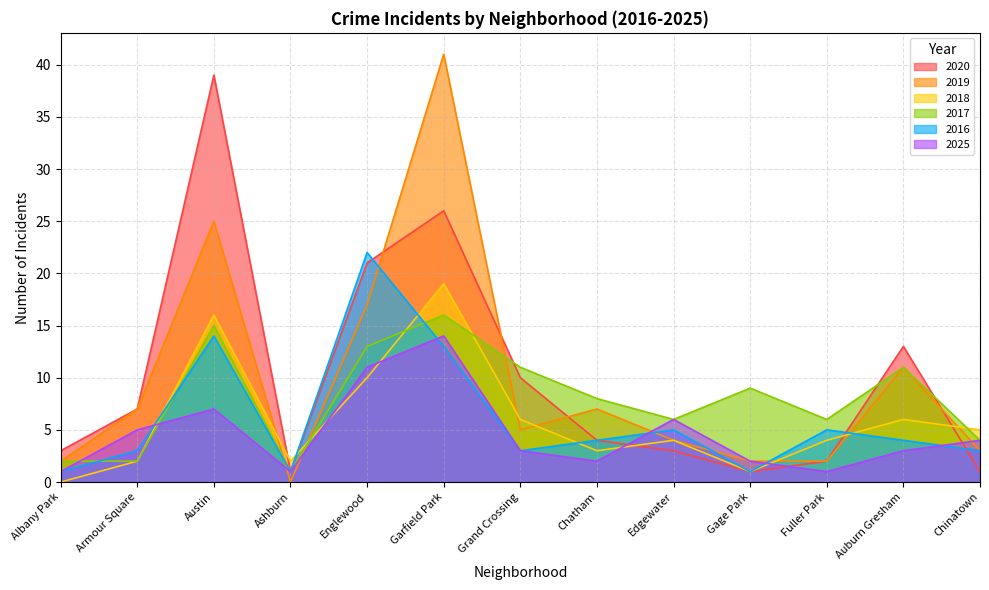

Rank the series by their maximum value, from lowest to highest.

2025, 2017, 2018, 2016, 2020, 2019